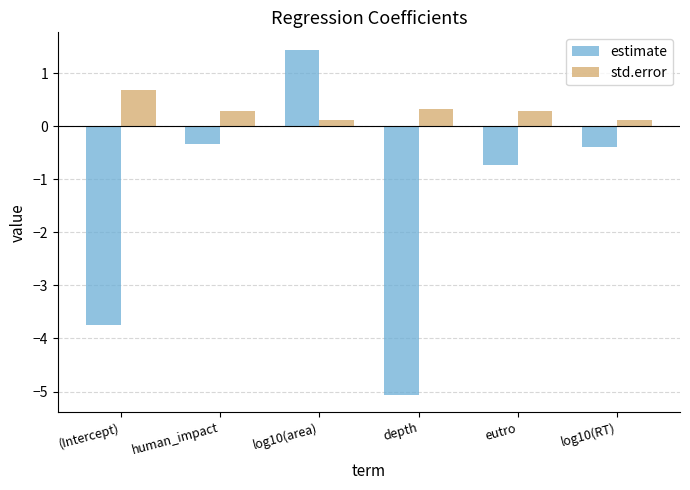

At which category does the chart reach its peak across all series?

log10(area)